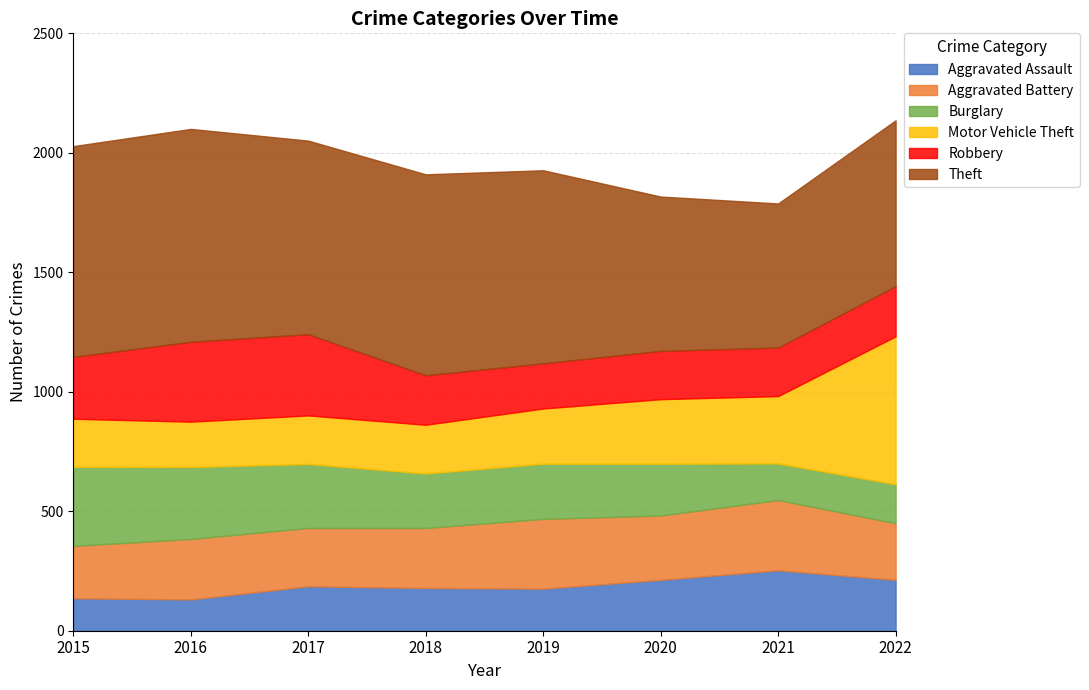

What is the value of the Motor Vehicle Theft point at the 6th from the left?

270